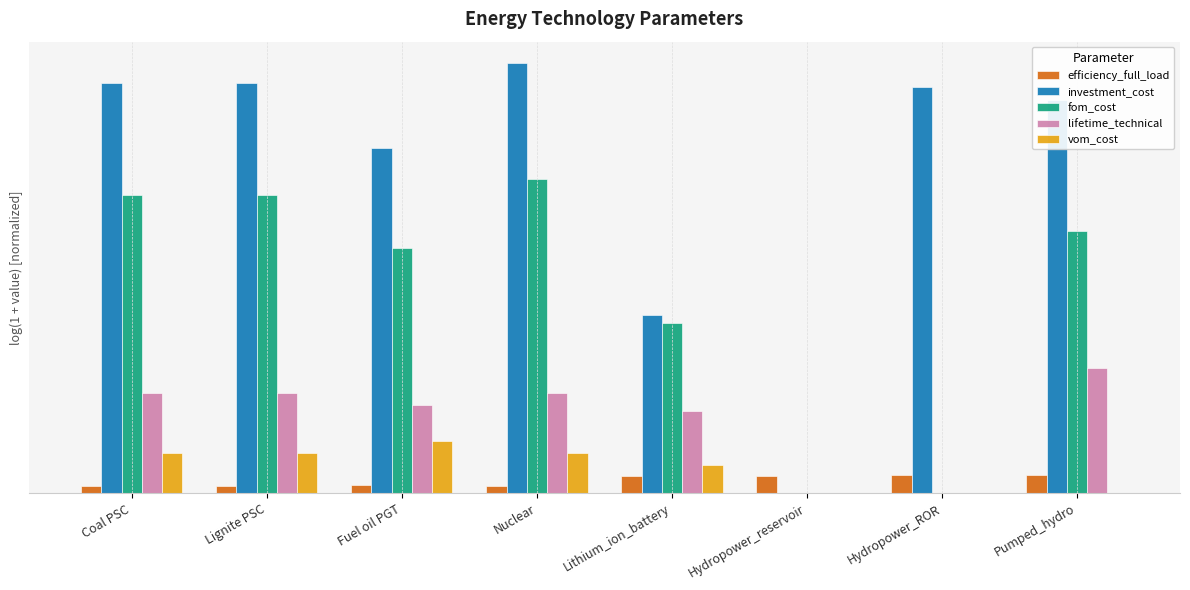

True or false: efficiency_full_load has a value of 0.2 at Hydropower_reservoir.

False